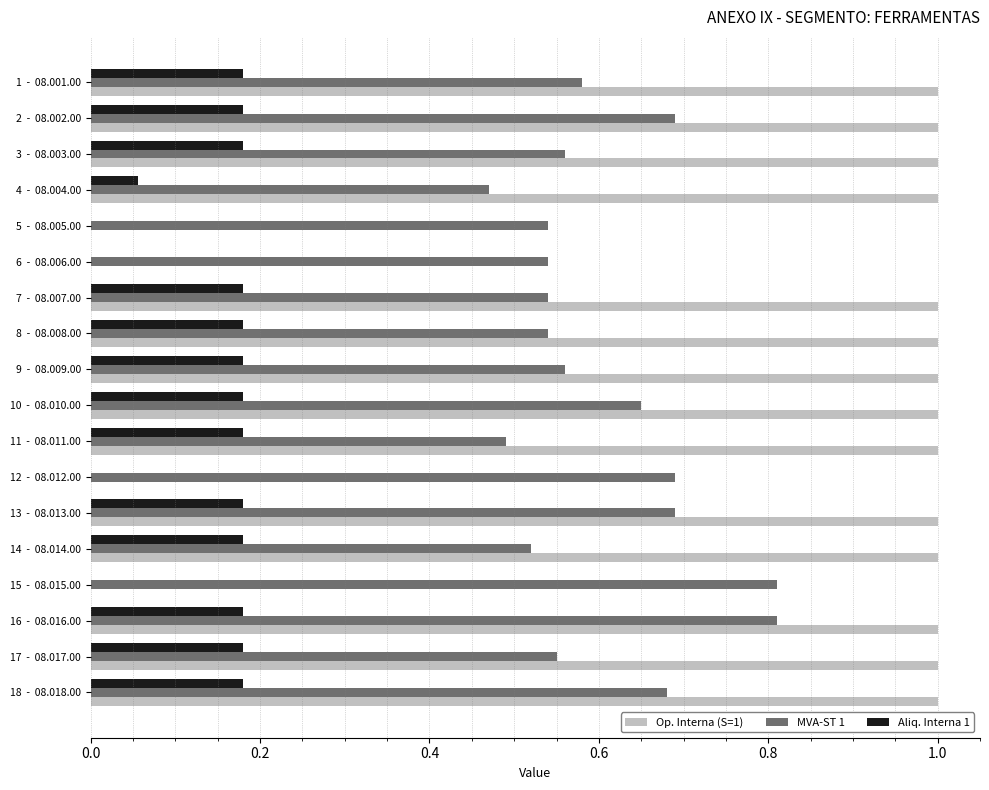

The Aliq. Interna 1 series shows 0.3 at 10  -  08.010.00. True or false?

False